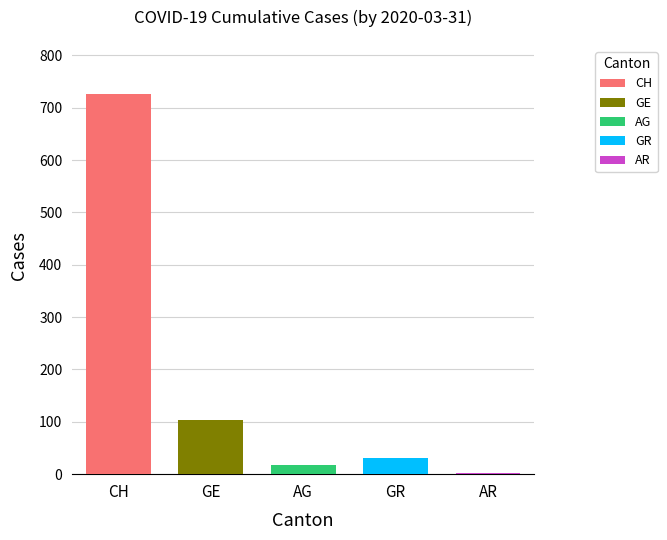

What are all the series names shown in the legend?

CH, GE, AG, GR, AR